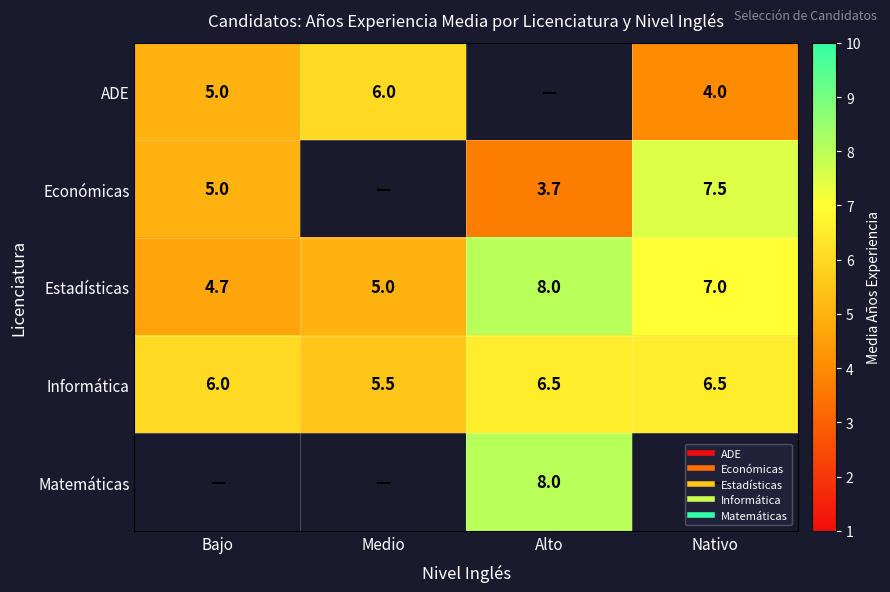

The value of Estadísticas at Medio is 7.3. True or false?

False